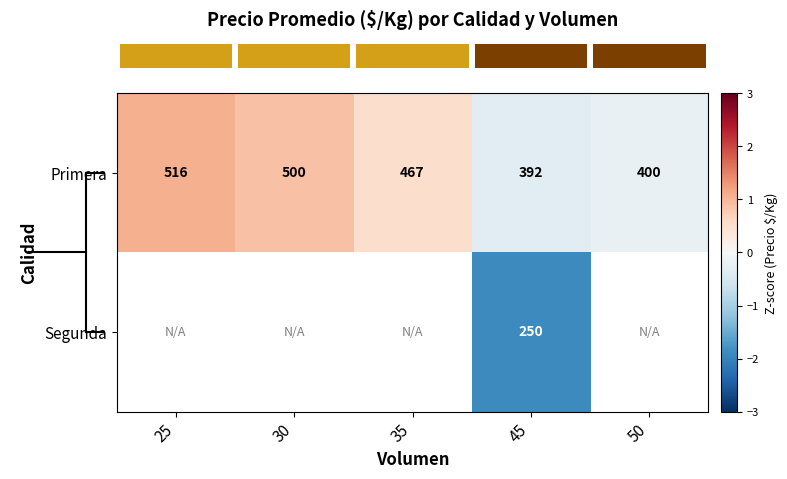

At which category is the sum across all series the highest?

45